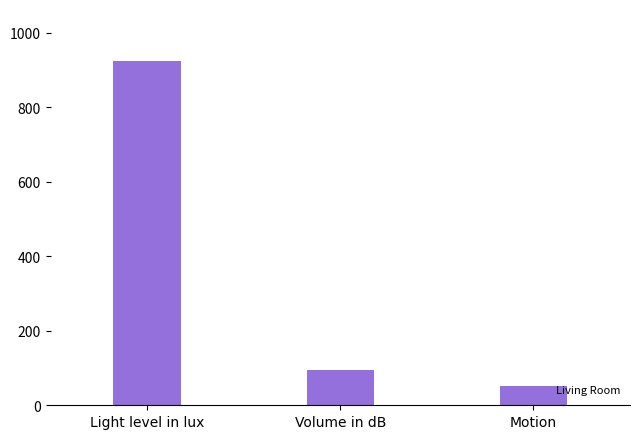

List the labels in order of value, smallest first.

Motion, Volume in dB, Light level in lux